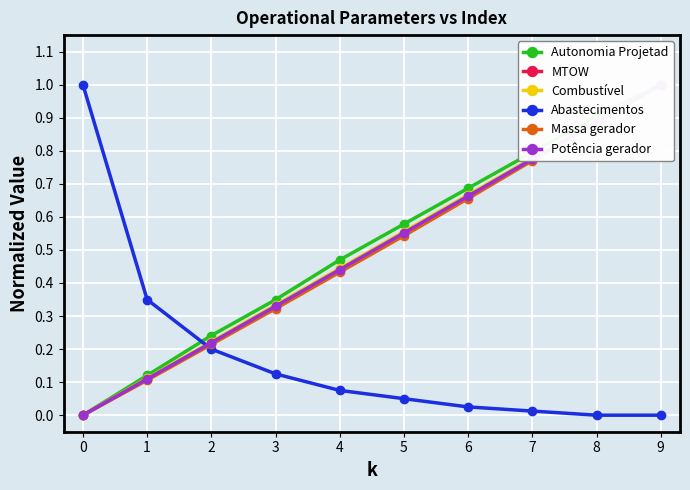

True or false: Massa gerador and Autonomia Projetad cross at least once.

False